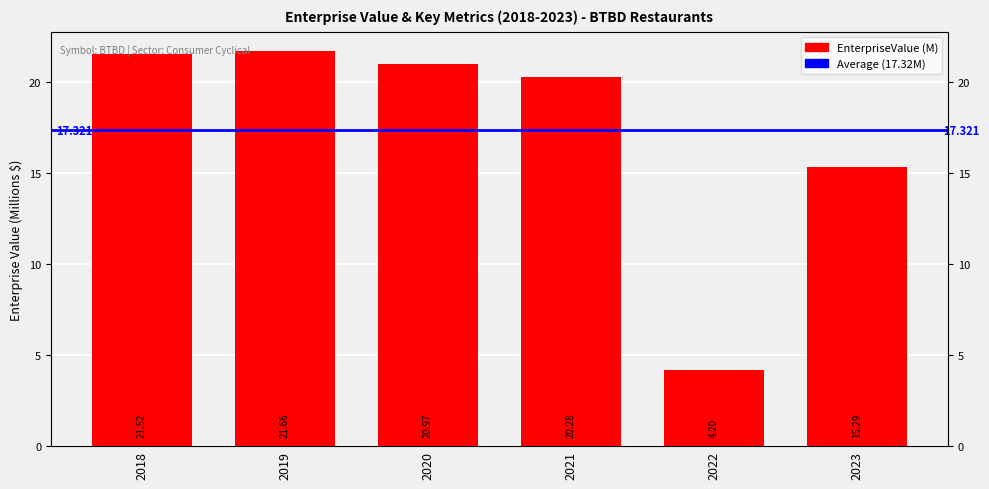

What is the sum of all values?

103.9